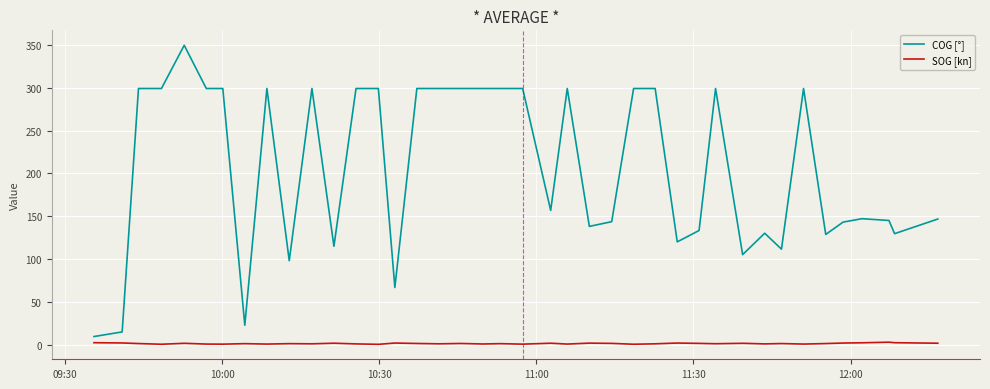

Which series has the largest range (max minus min)?

COG [°]